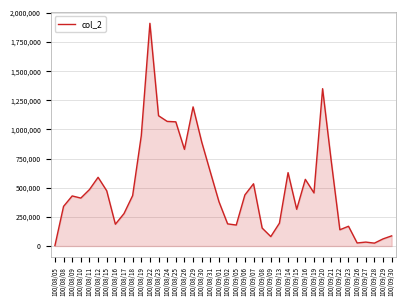

Count the number of categories in the chart.

40